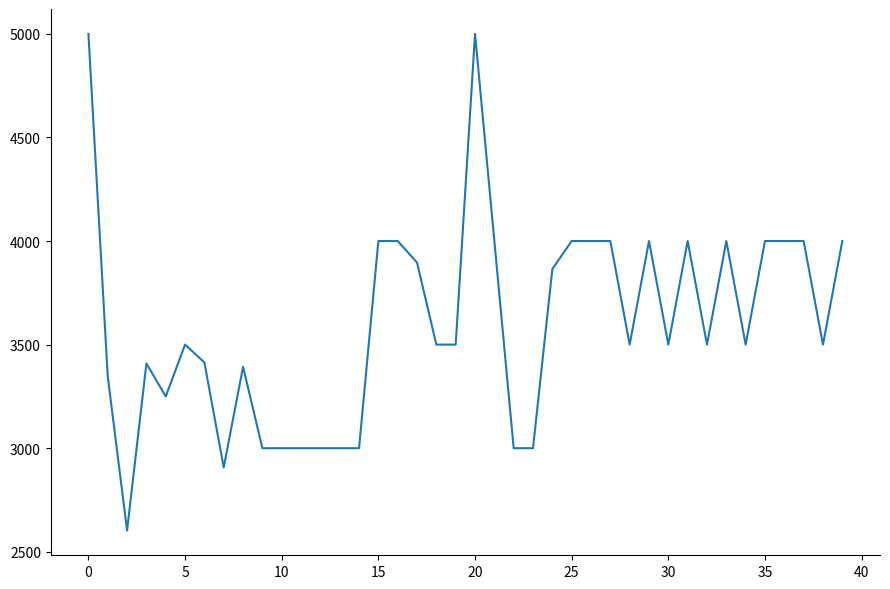

What is the smallest value displayed?

2603